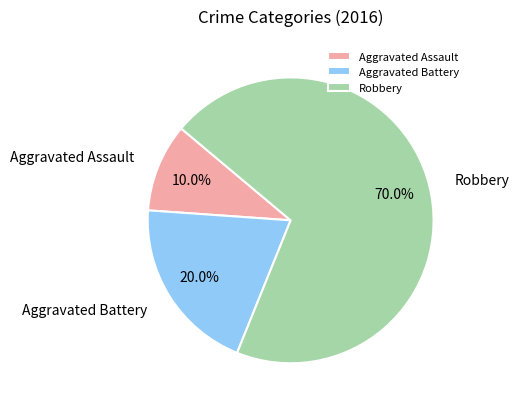

What percentage do Aggravated Battery and Aggravated Assault together represent?

30.0%